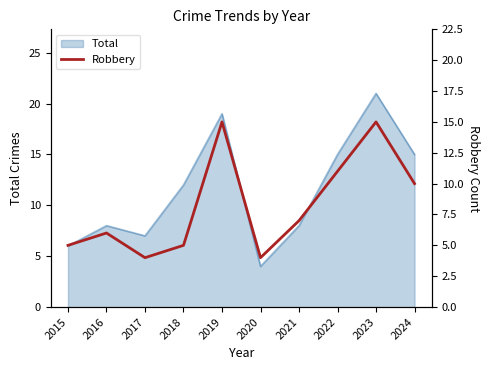

Approximately how many times larger is the value at 2019 compared to 2015?

3.0